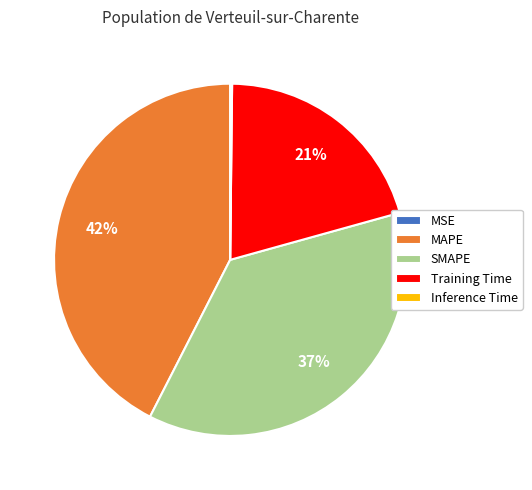

To the nearest percent, what is the average slice percentage?

20%